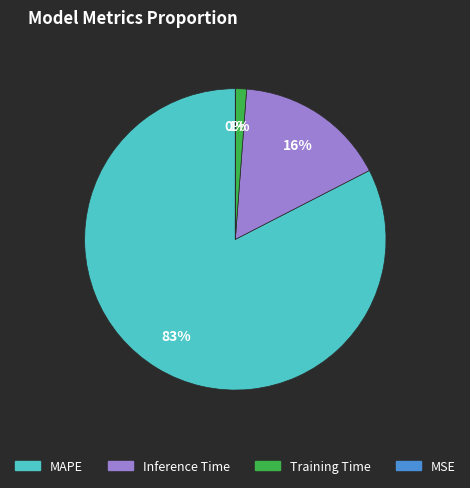

Is it true that Inference Time is 16% of the pie?

True